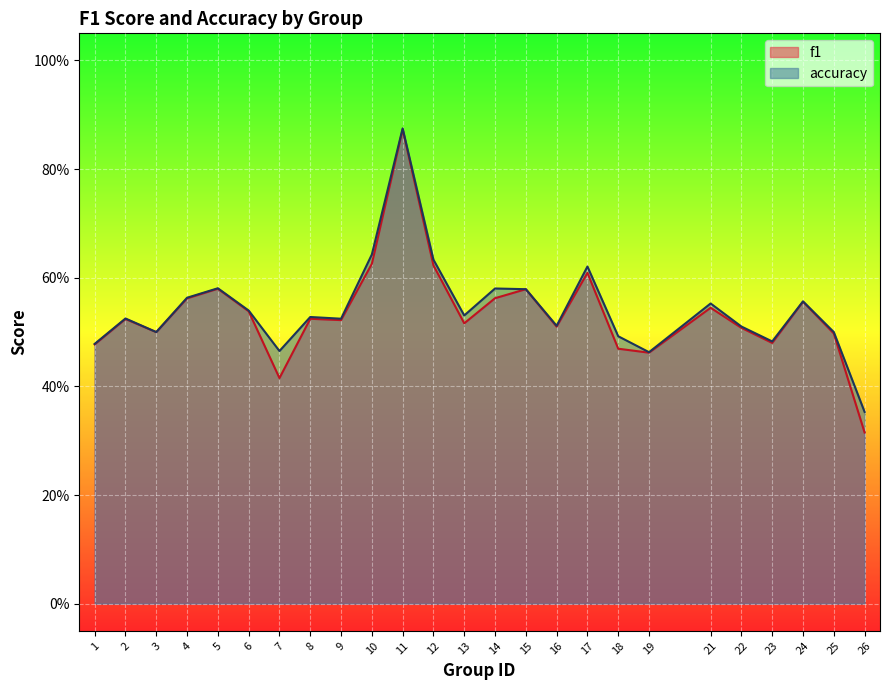

Which series has the largest range (max minus min)?

f1